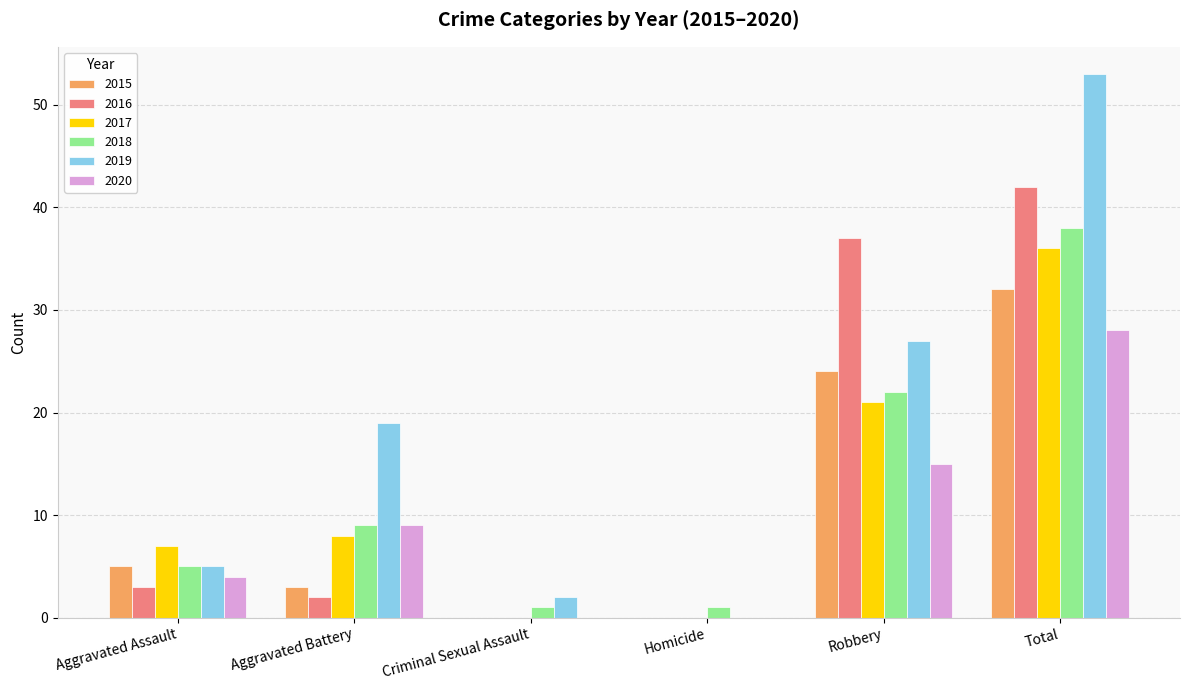

What is the maximum value shown in the chart?

53